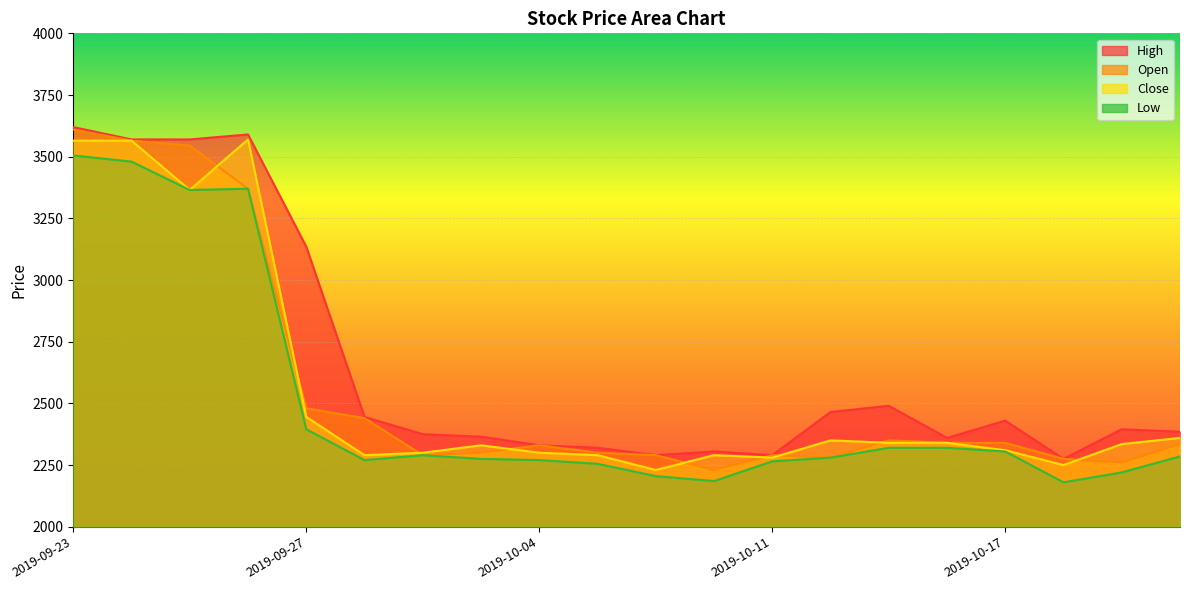

Rank the series by their maximum value, from highest to lowest.

High, Open, Close, Low